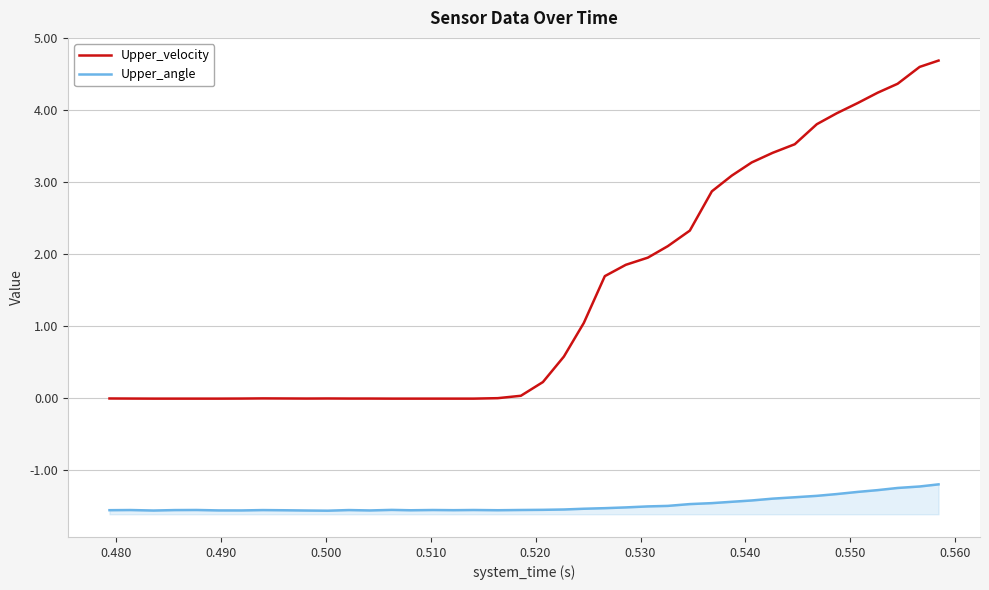

Which series has the largest range (max minus min)?

Upper_velocity